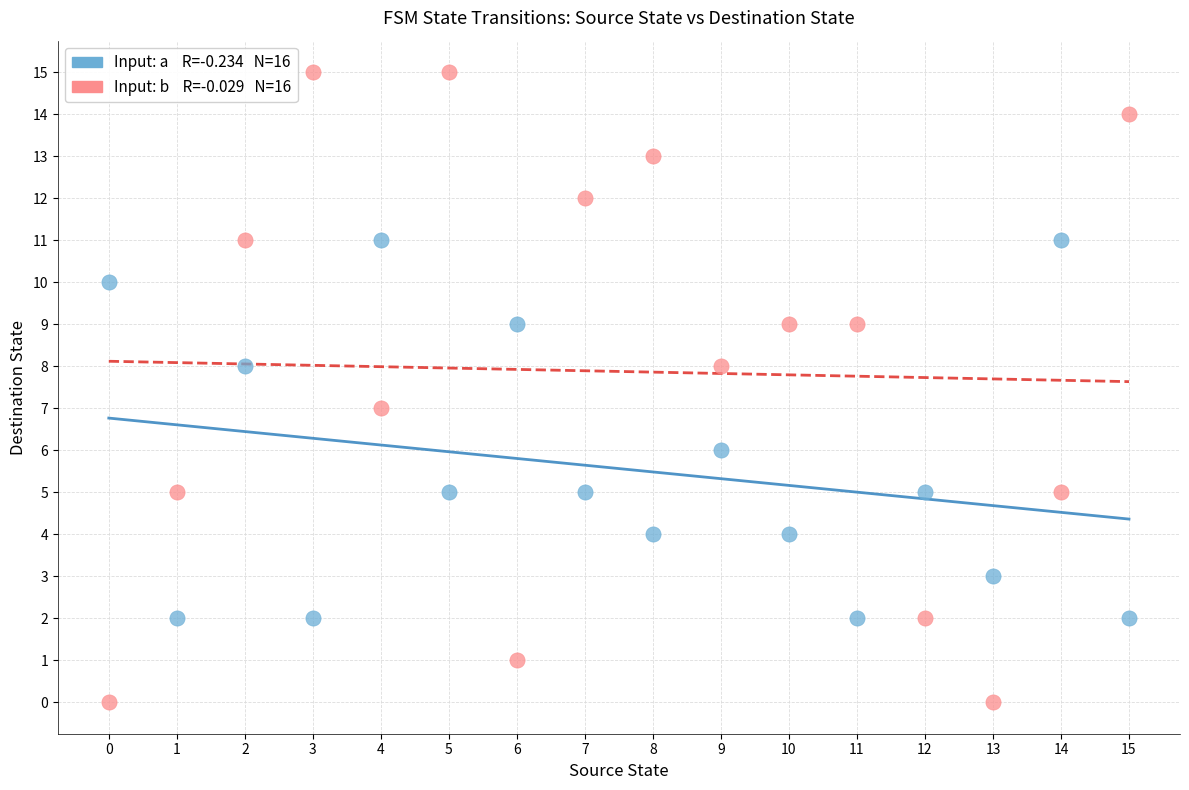

Across all data points, what is the range of Y values (max minus min)?

15